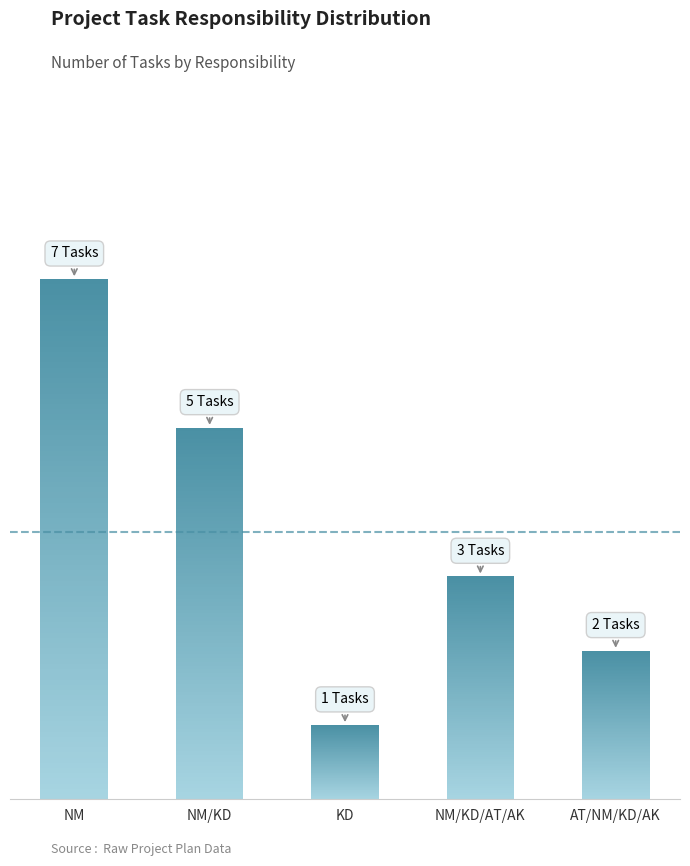

Reading left to right, list all the values displayed in this chart.

7	5	1	3	2